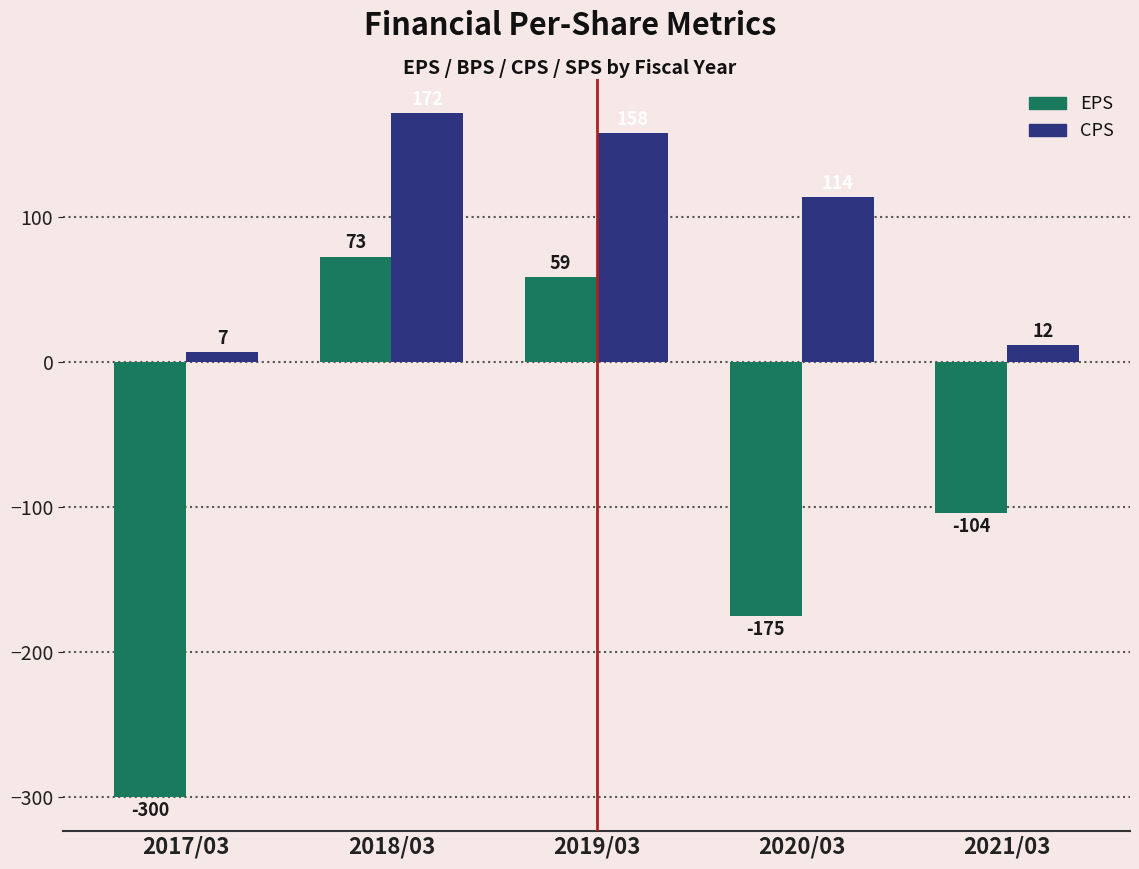

Reading right to left, what are all the values shown in this chart?

EPS: -104	-175	59	73	-300
CPS: 12	114	158	172	7